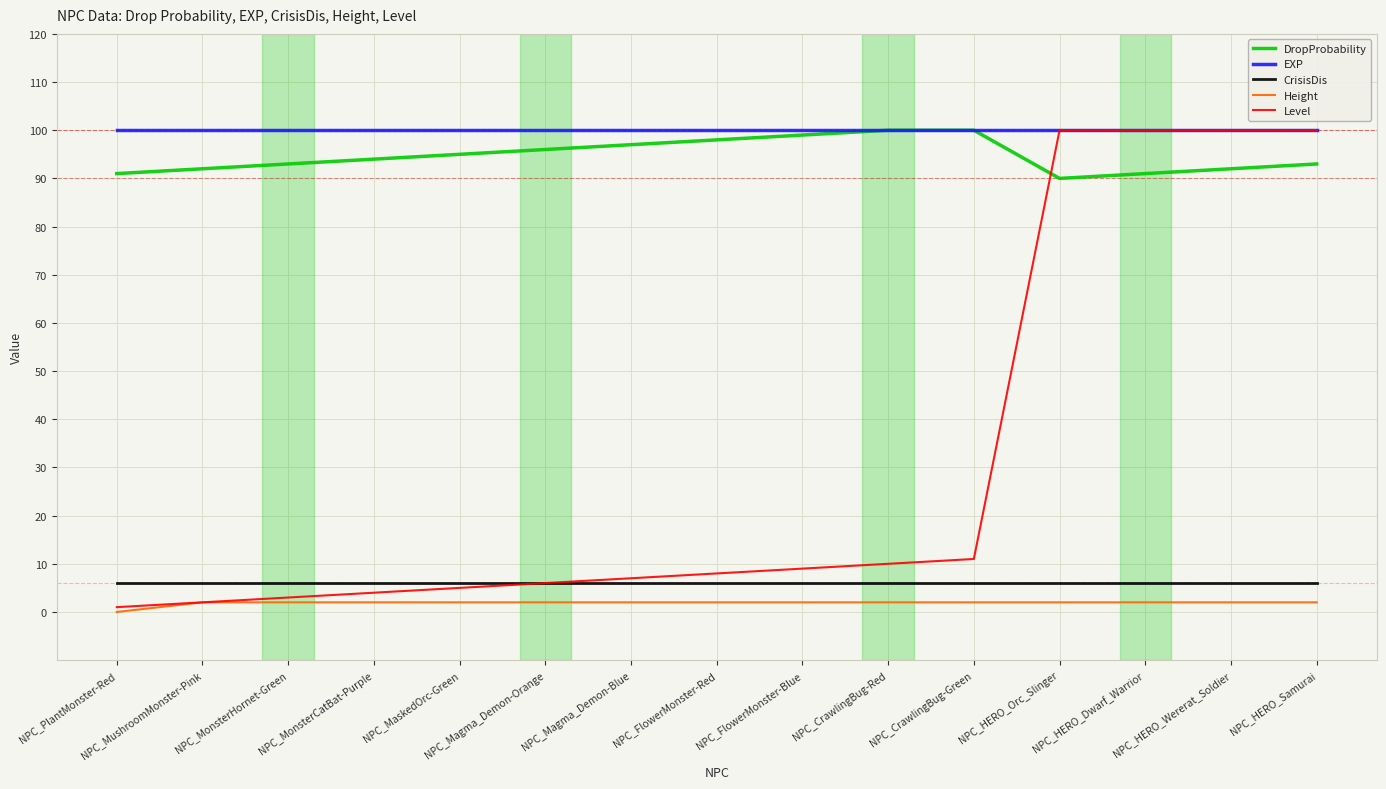

What is the maximum value shown in the chart?

100